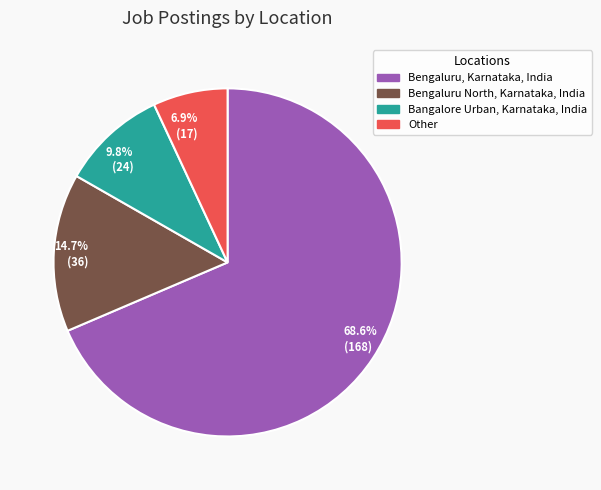

To the nearest percent, what is the average slice percentage?

25%